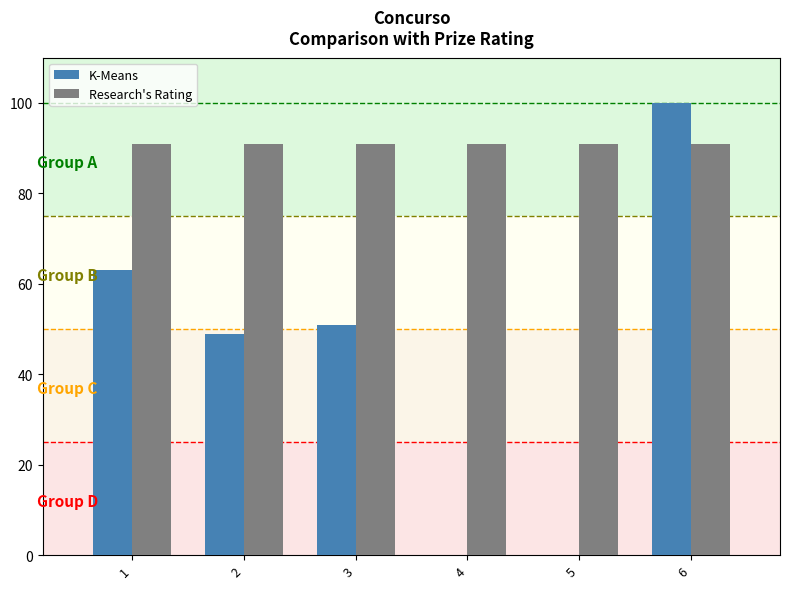

True or false: Research's Rating has a value of 55 at 1.

False